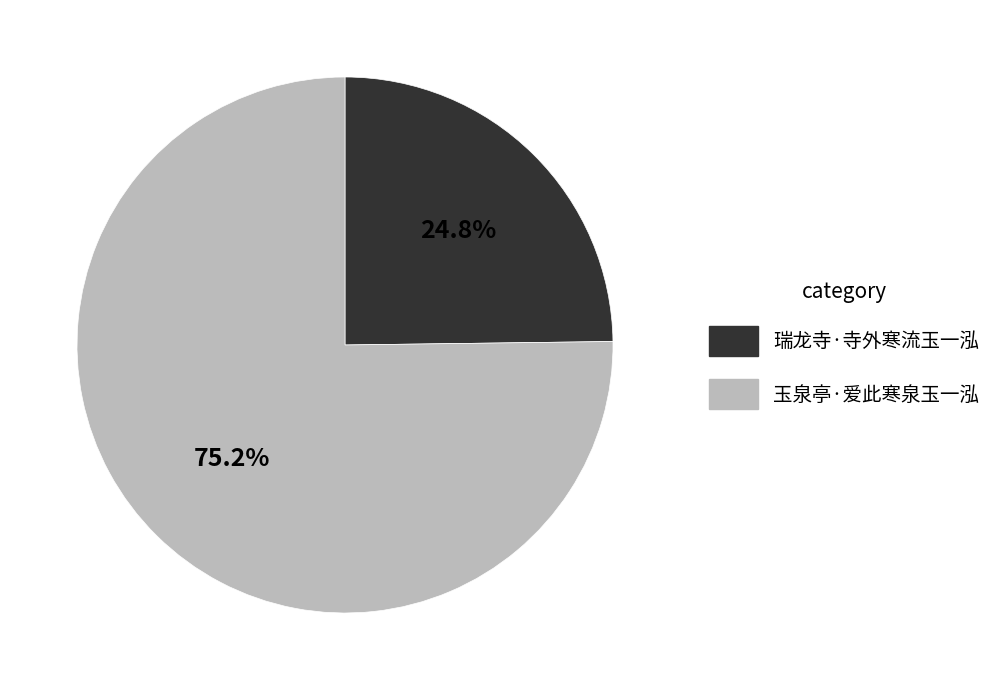

Approximately how many times larger is the value at 瑞龙寺·寺外寒流玉一泓 compared to 玉泉亭·爱此寒泉玉一泓?

0.3